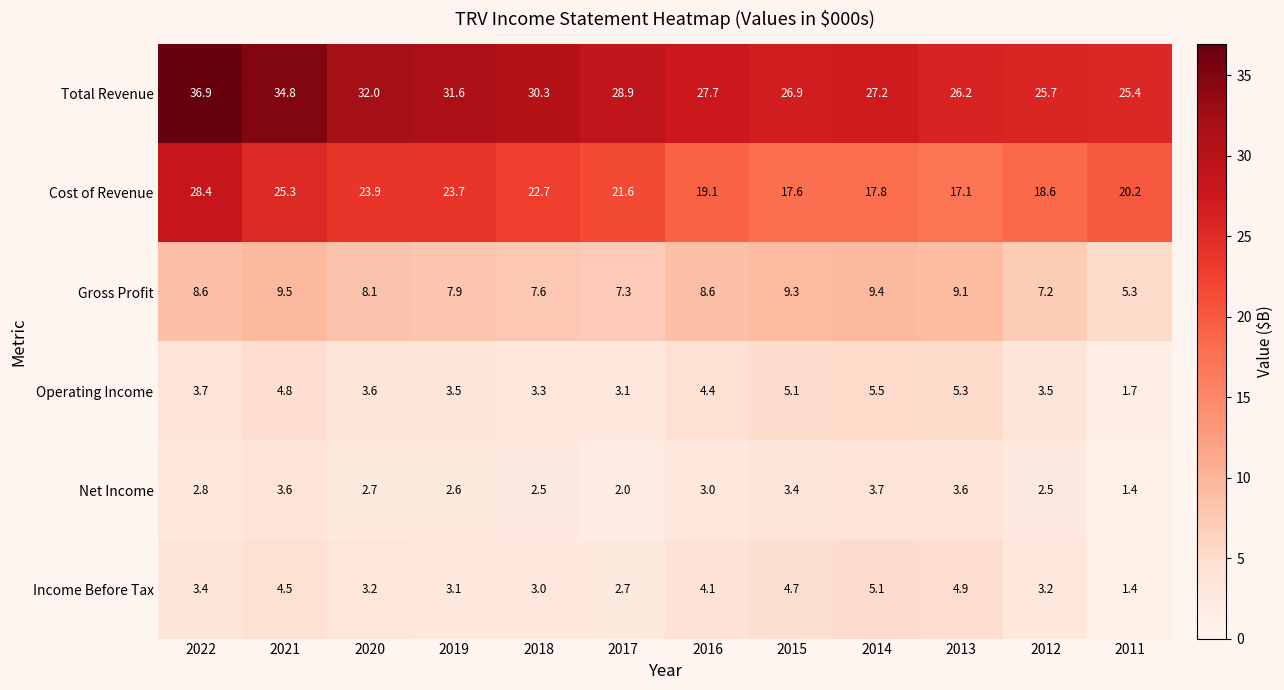

Which label corresponds to the smallest value in the chart?

2011